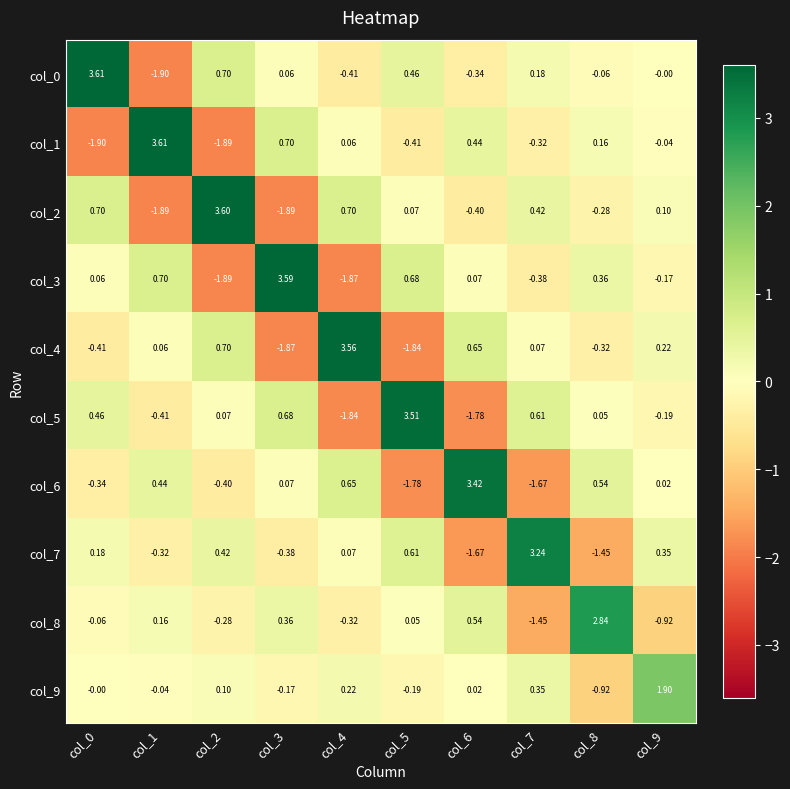

How many values in the col_9 series are below 0?

4